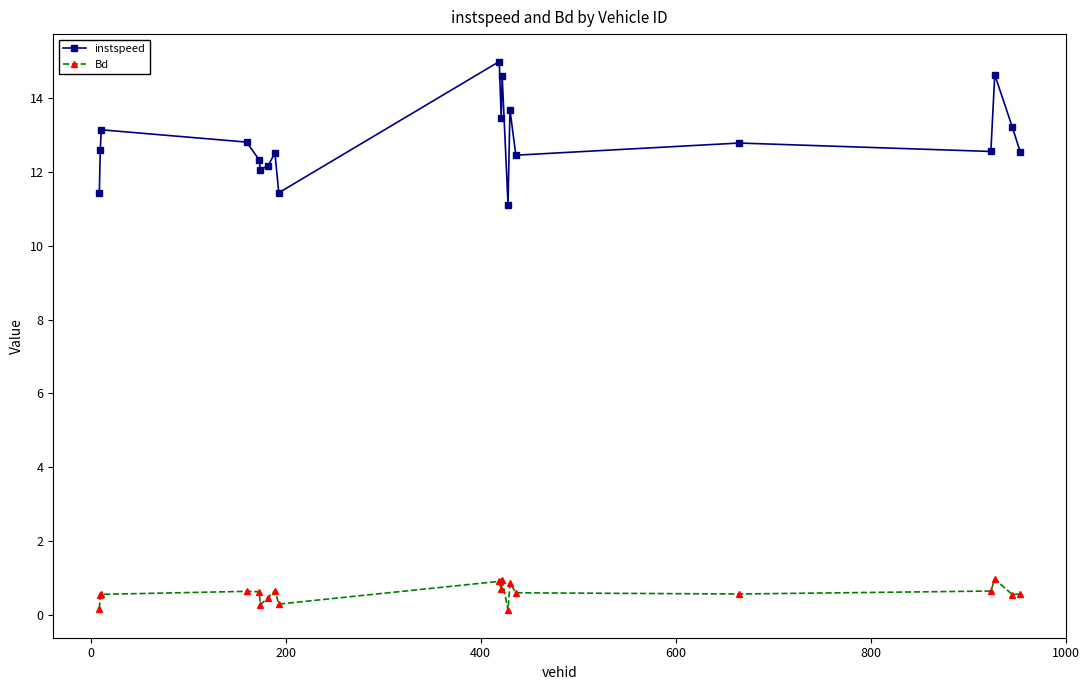

What is the difference between the maximum and second lowest values in the Bd series?

0.8